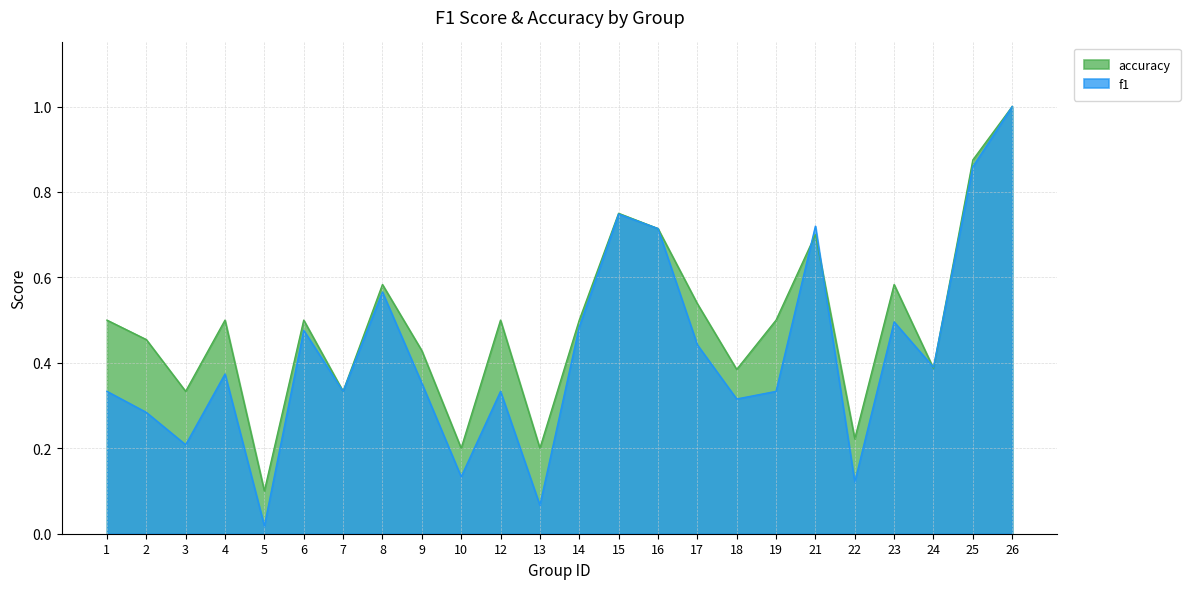

True or false: accuracy has more than 2 points higher than both neighbors.

True